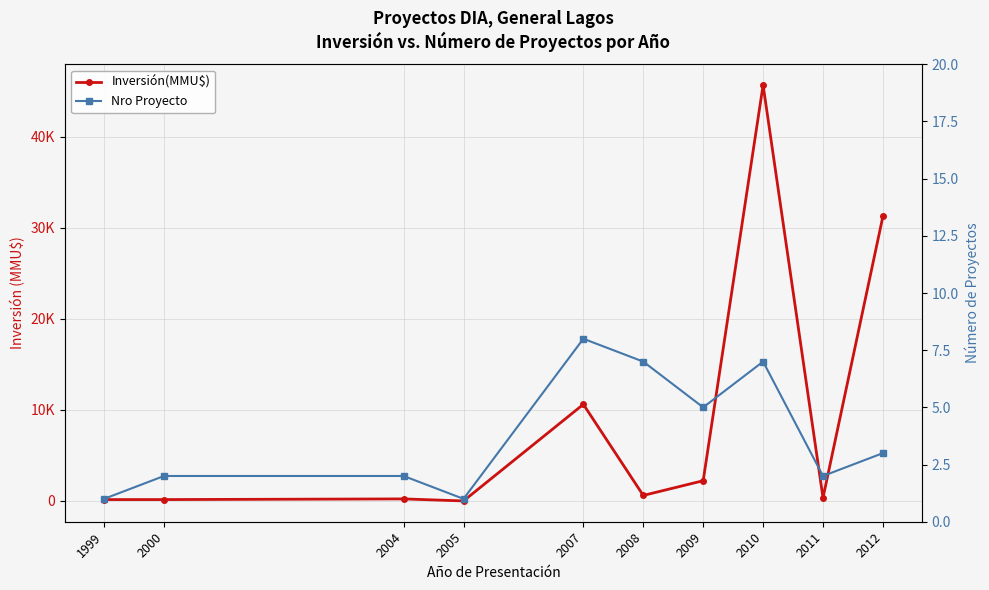

List the series in order of their peak value, lowest first.

Nro Proyecto, Inversión(MMU$)